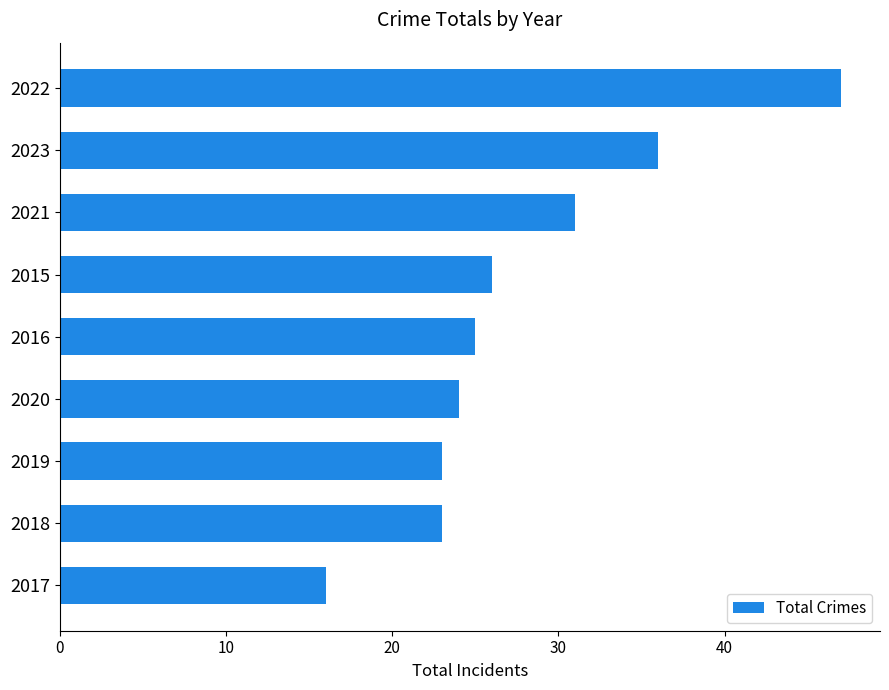

What is the sum of the values at 2016 and 2020?

49